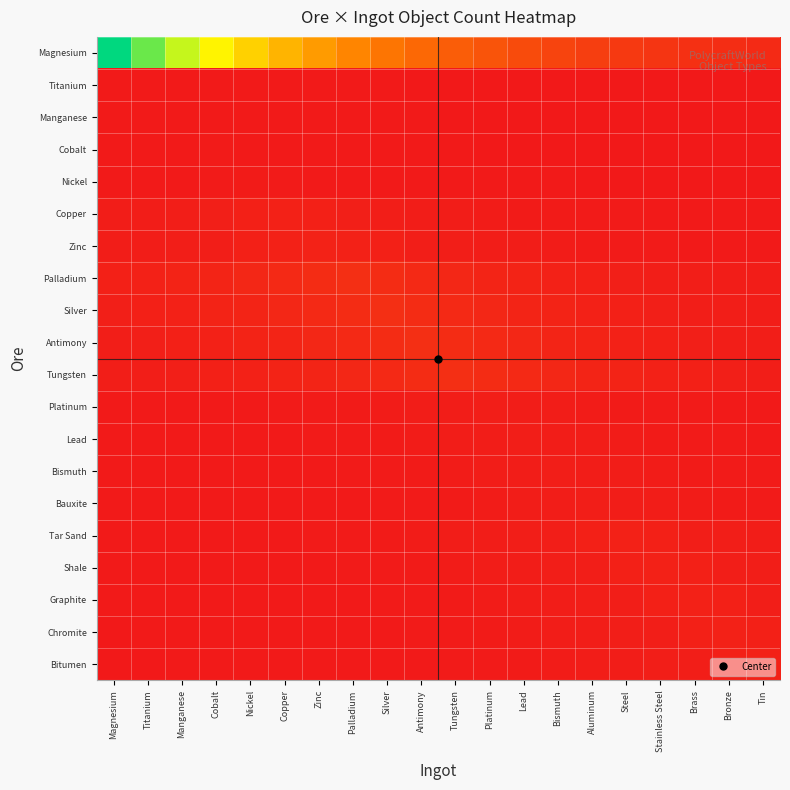

What is the total value across all series at Nickel?

0.8